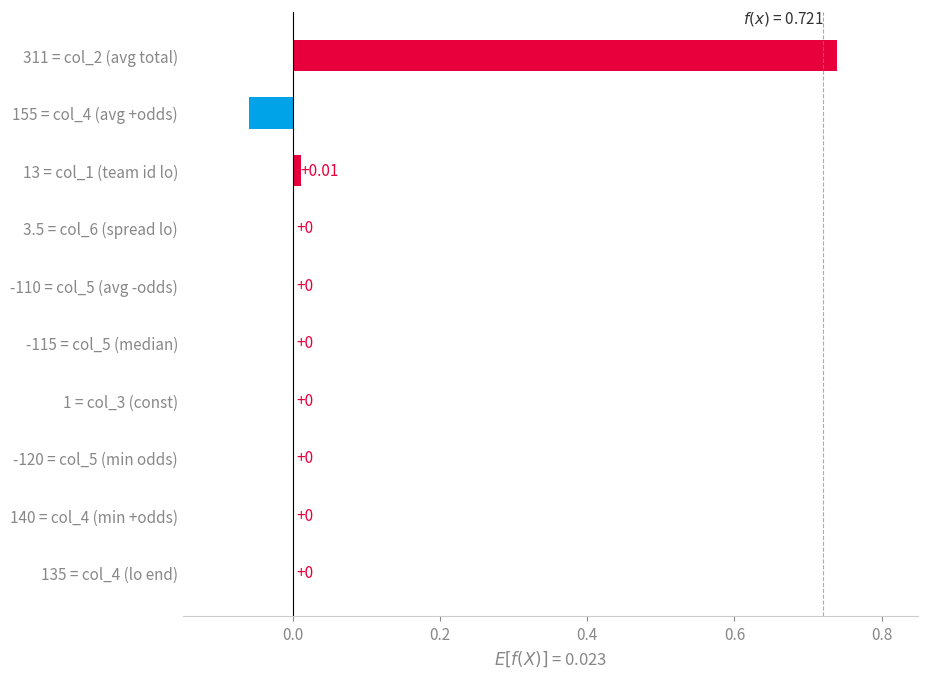

Between 13 = col_1 (team id lo) and -115 = col_5 (median), which is larger?

13 = col_1 (team id lo)